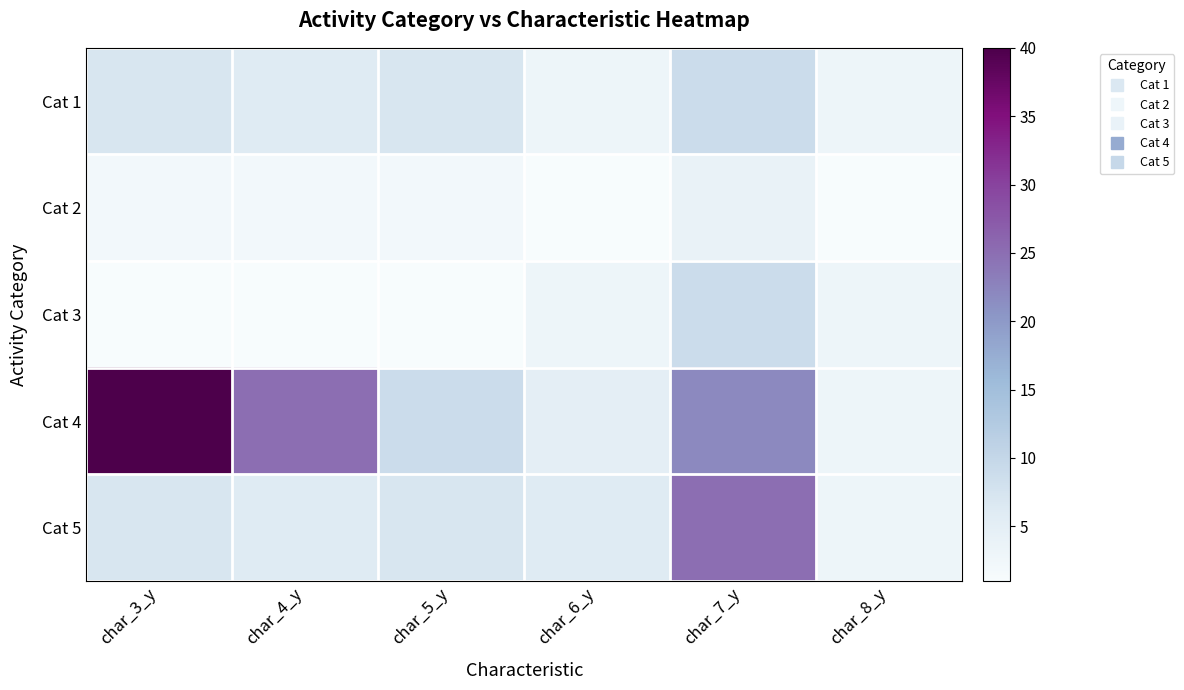

What is the difference between the highest and lowest values at char_8_y?

2